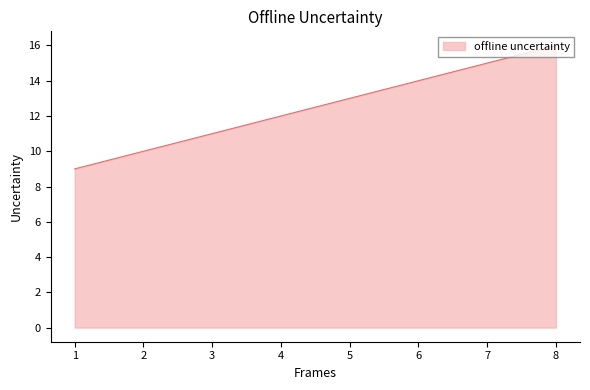

The value at 2 is 10. True or false?

True